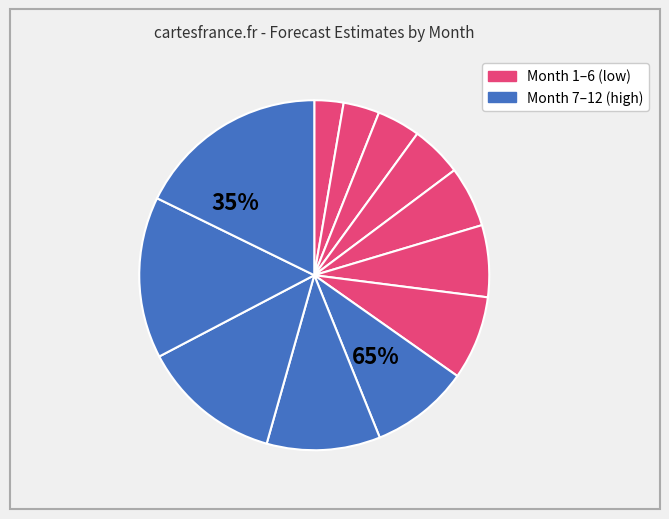

Is there any slice that represents more than half of the pie?

No